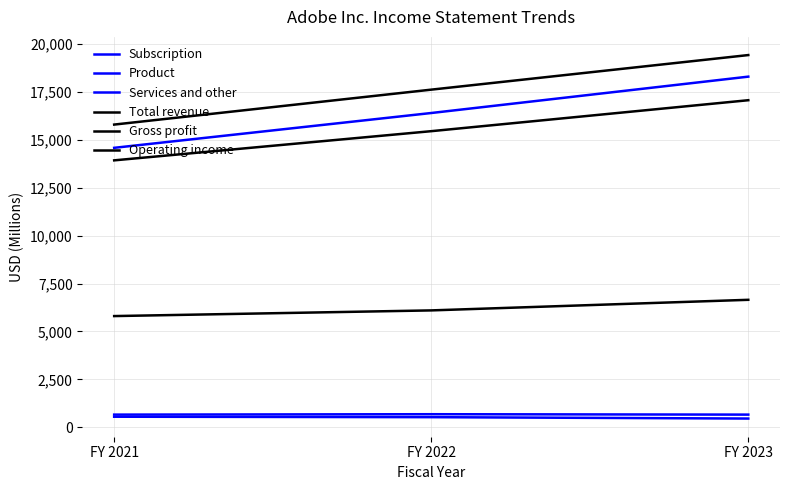

Rank the categories by Gross profit value from lowest to highest.

FY 2021, FY 2022, FY 2023